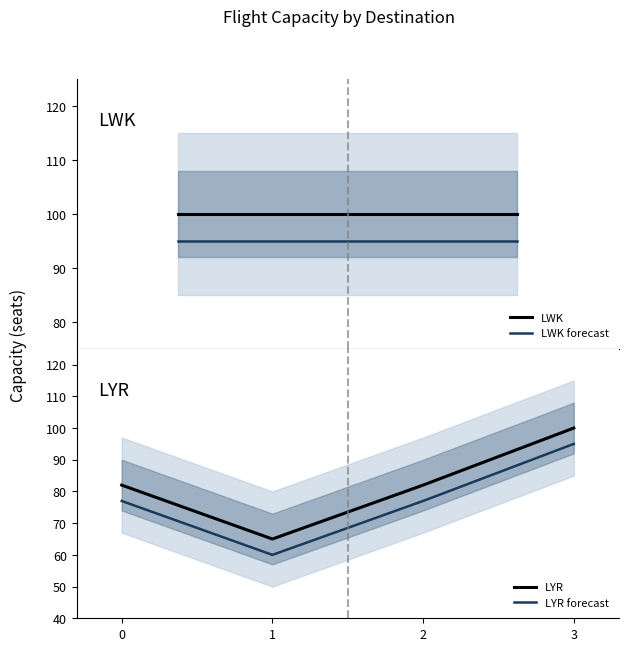

Reading right to left, extract all data points from this chart.

100	82	65	82